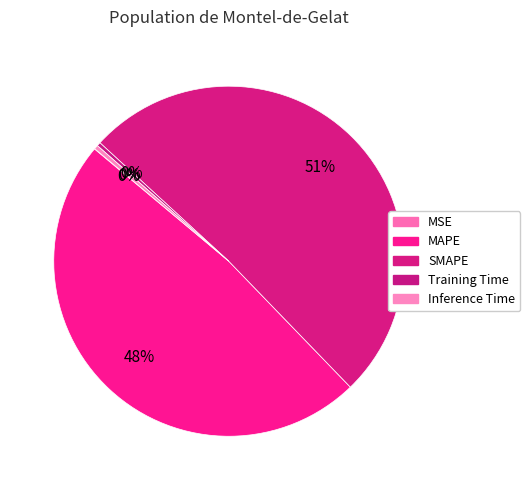

Does SMAPE account for over 50% of the chart?

Yes